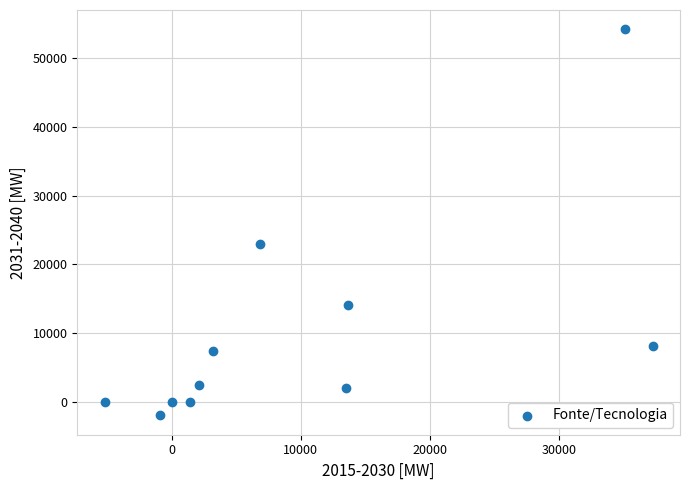

What is the range of Y values (max minus min)?

56041